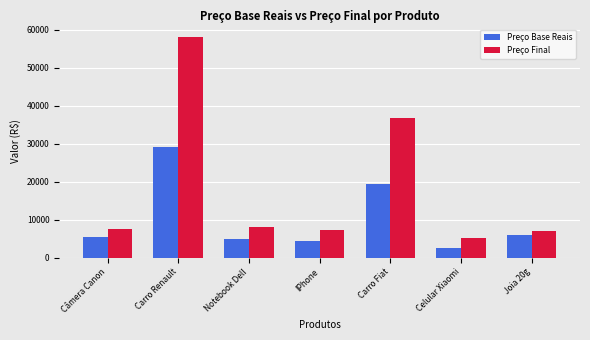

At how many categories does at least one series exceed 48462?

1